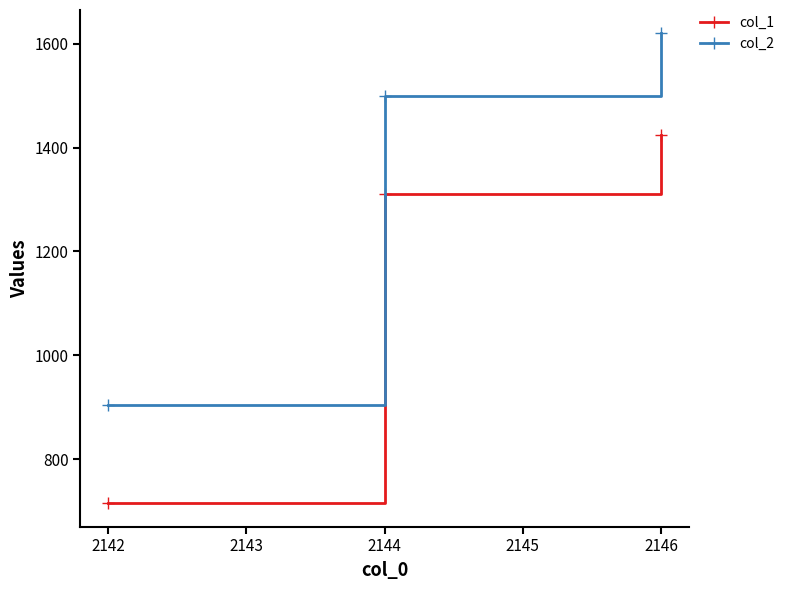

What is the value of the col_2 point at the 2nd from the left?

1500